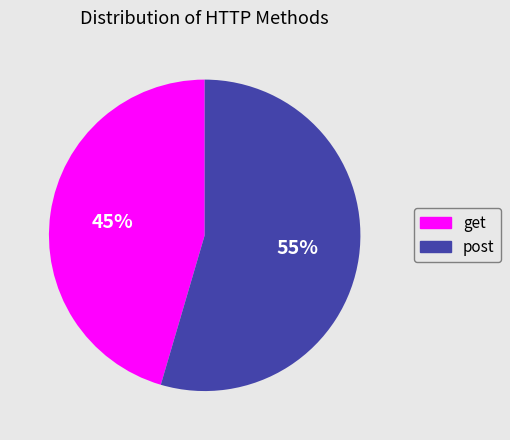

To the nearest percent, what is the combined percentage of post and get?

100%